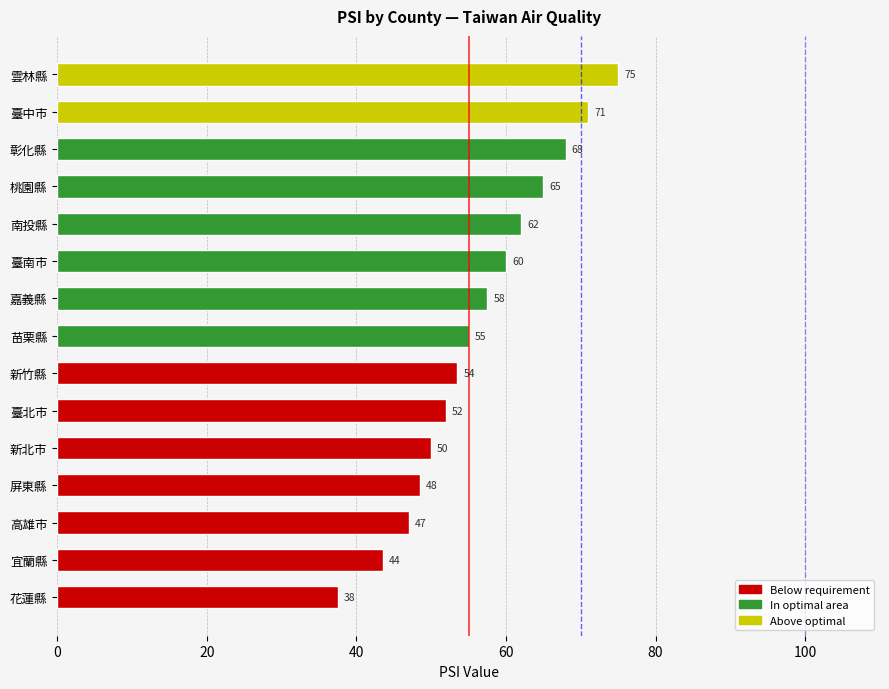

What is the ratio of the value at 臺南市 to the value at 雲林縣?

0.8